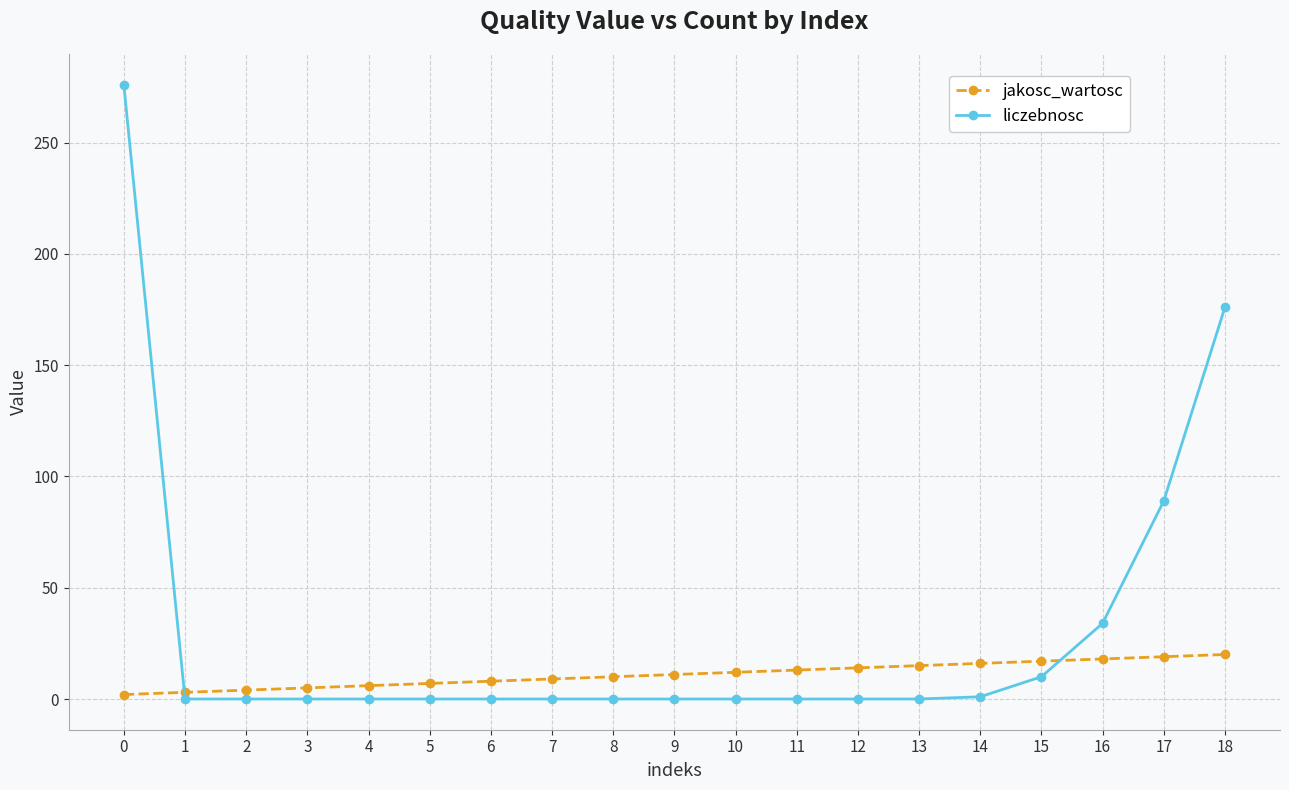

Which series has the largest range (max minus min)?

liczebnosc